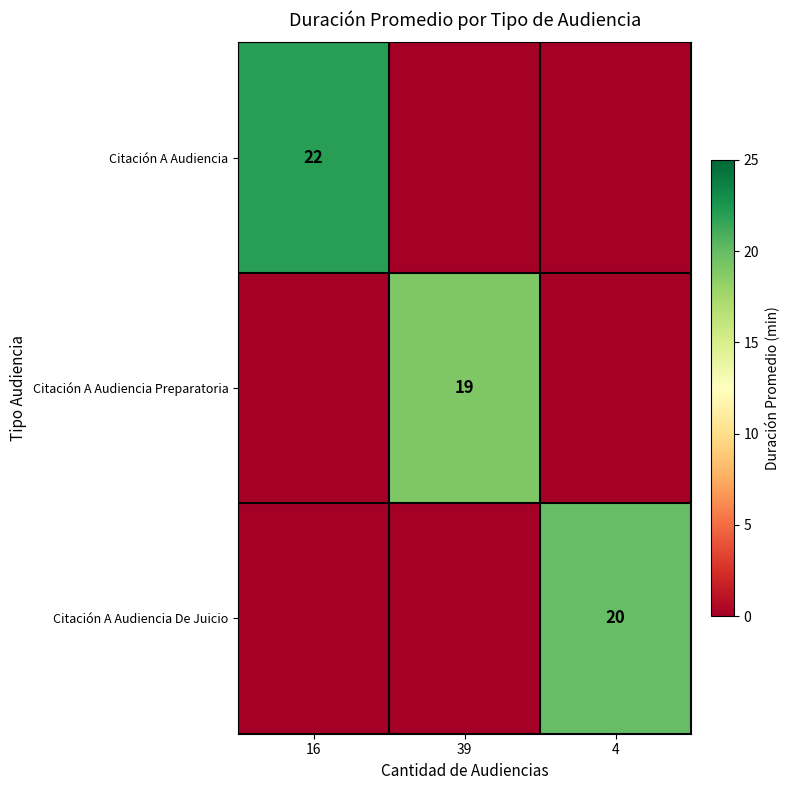

At how many categories does at least one series exceed 19?

2